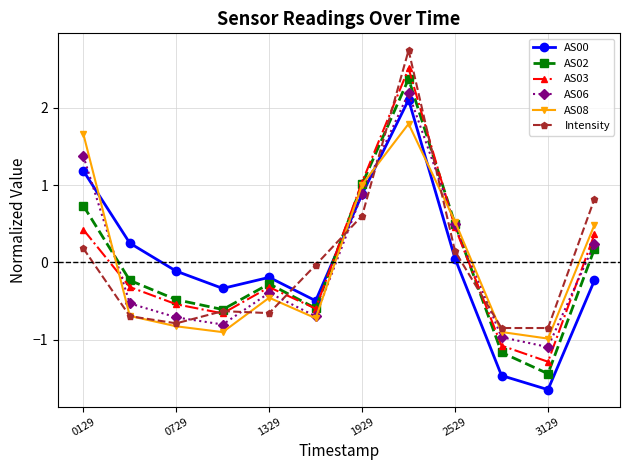

What is the value of the AS08 point at the 1st from the left?

1.7